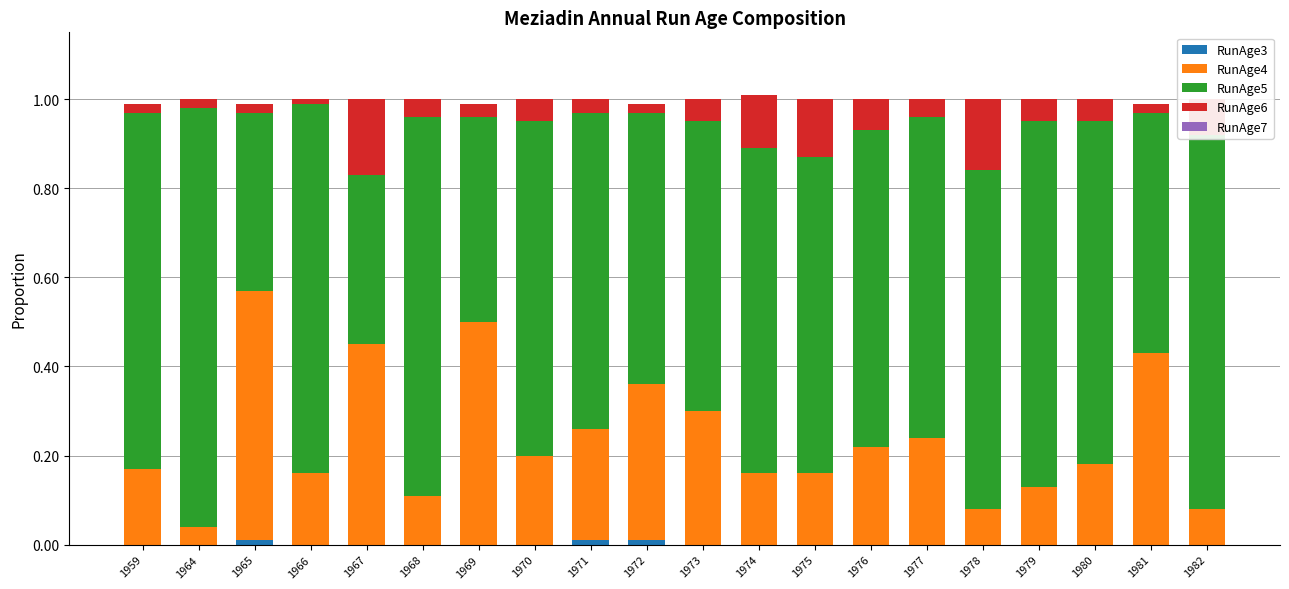

What is the total value across all series at 1970?

1.0